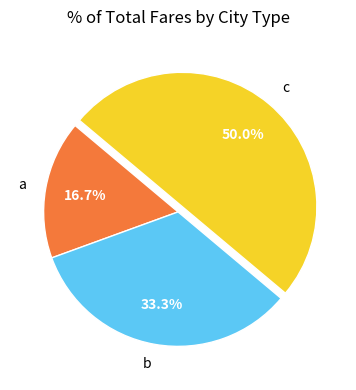

What is the ratio of the value at b to the value at a?

2.0